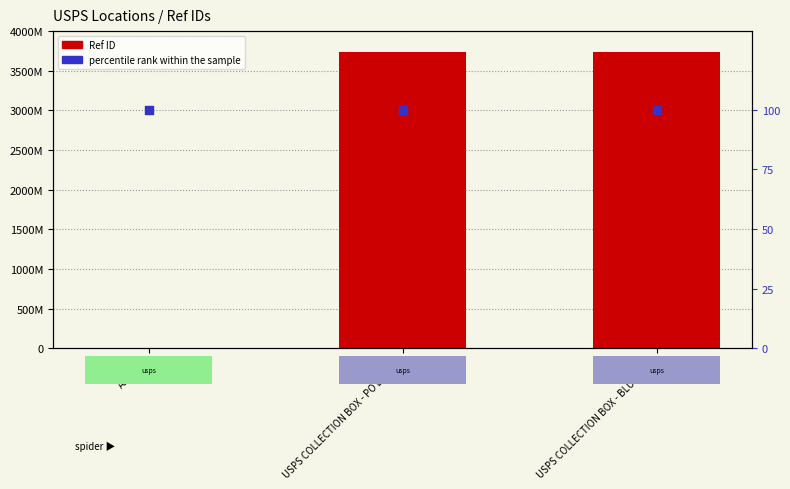

Which series contains the lowest Y value?

percentile rank within the sample